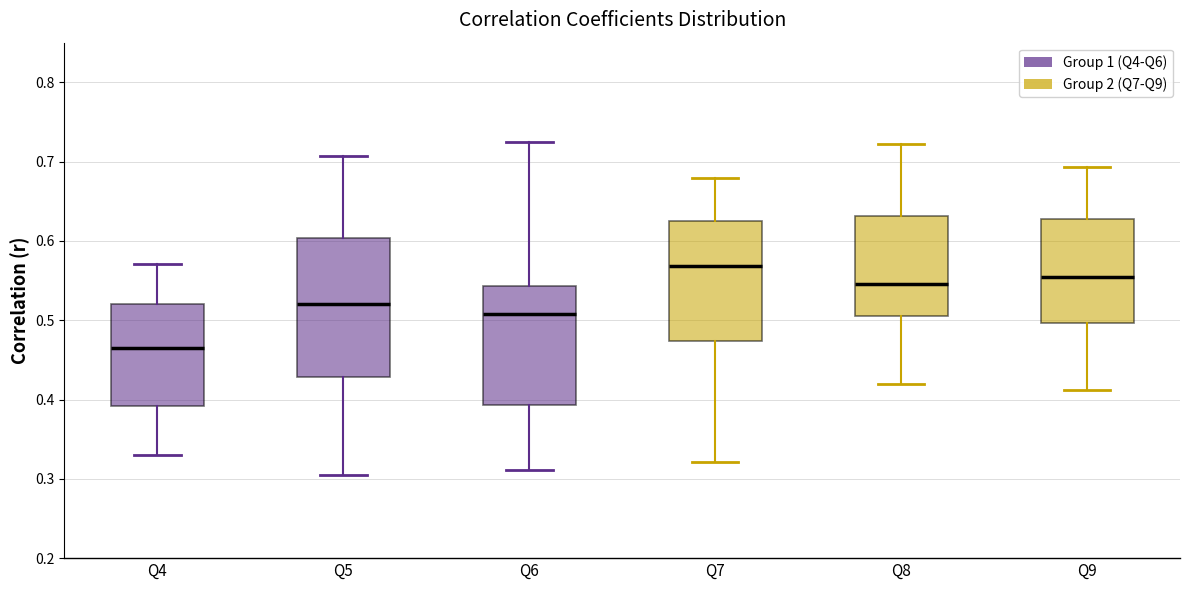

Reading left to right, transcribe this box plot: for each box, give where its median line is, the range the box spans, and where its two whiskers end, as read against the y-axis. The values are not printed on the chart, so give them approximately, as read against the axis.

Q4: median 0.47, box 0.39 to 0.52, whiskers 0.33 to 0.57
Q5: median 0.52, box 0.43 to 0.60, whiskers 0.31 to 0.71
Q6: median 0.51, box 0.39 to 0.54, whiskers 0.31 to 0.72
Q7: median 0.57, box 0.47 to 0.62, whiskers 0.32 to 0.68
Q8: median 0.55, box 0.51 to 0.63, whiskers 0.42 to 0.72
Q9: median 0.55, box 0.50 to 0.63, whiskers 0.41 to 0.69